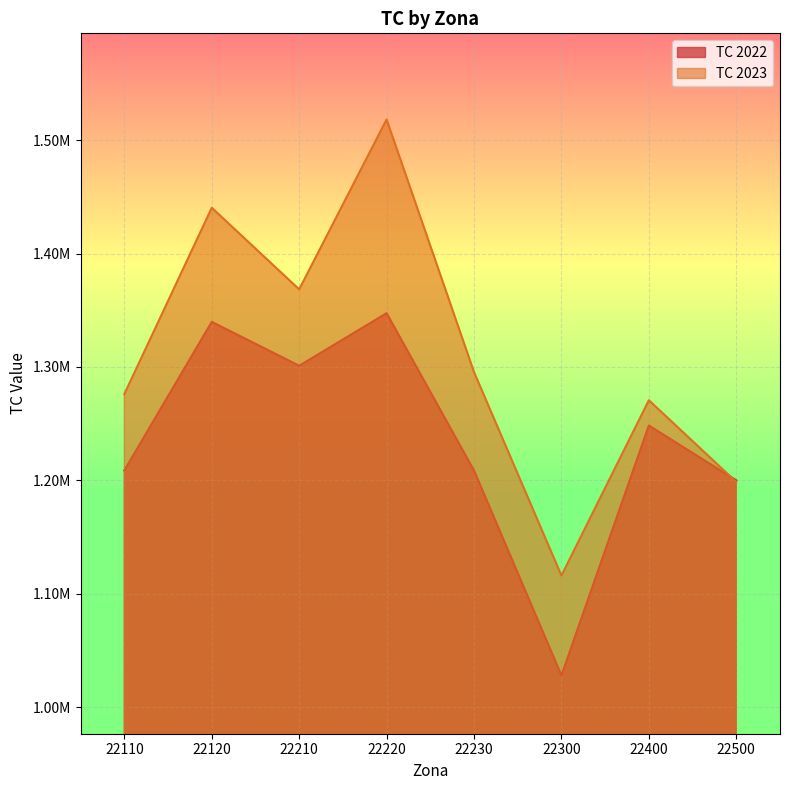

At which category does TC 2022 reach its first local valley?

22210